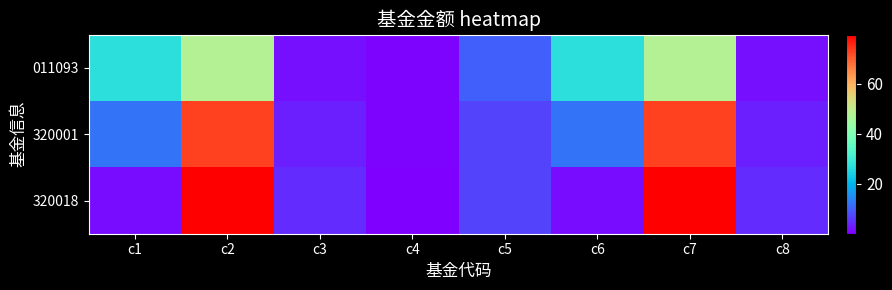

Between c3 and c6, which series saw the biggest shift?

011093